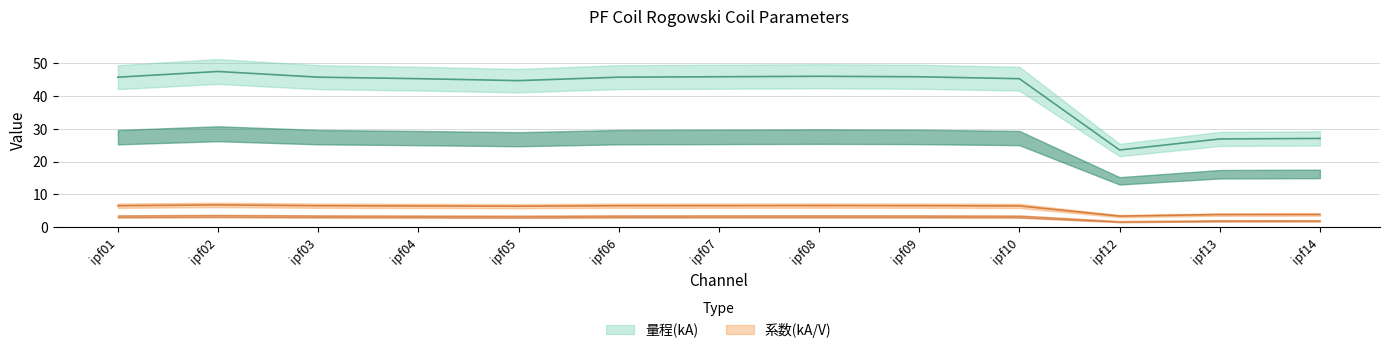

What is the sum of the 系数(kA/V) values at ipf01 and ipf08?

91.9